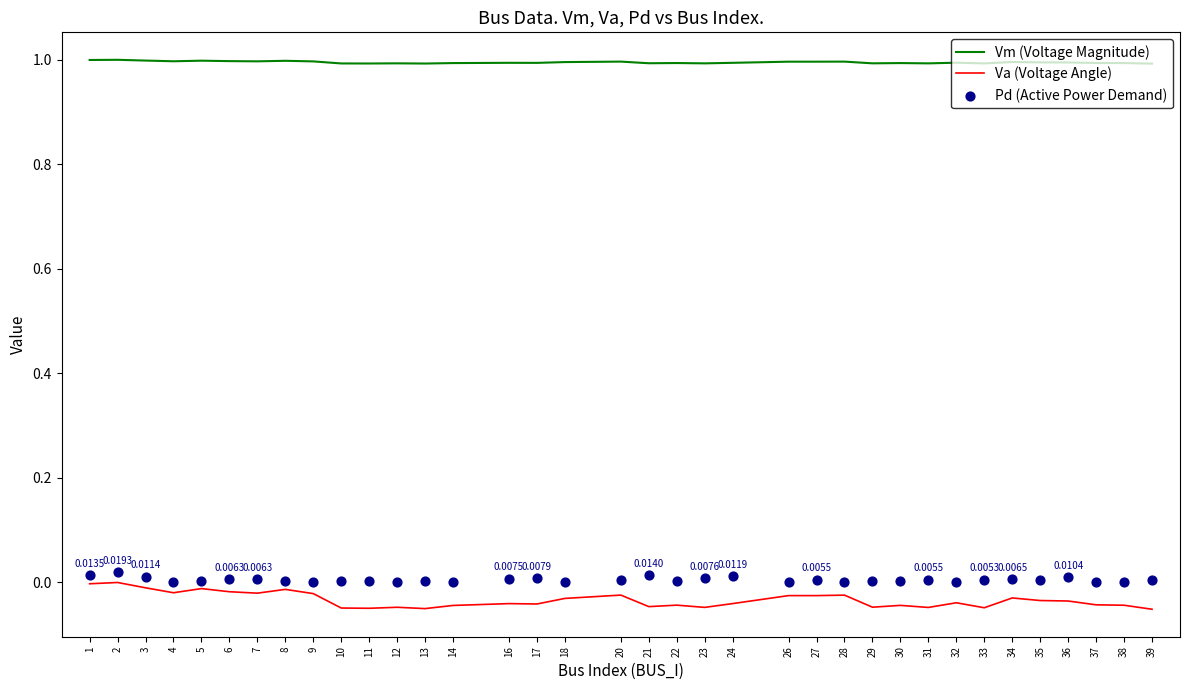

Which series has the largest total across all categories?

Vm (Voltage Magnitude)